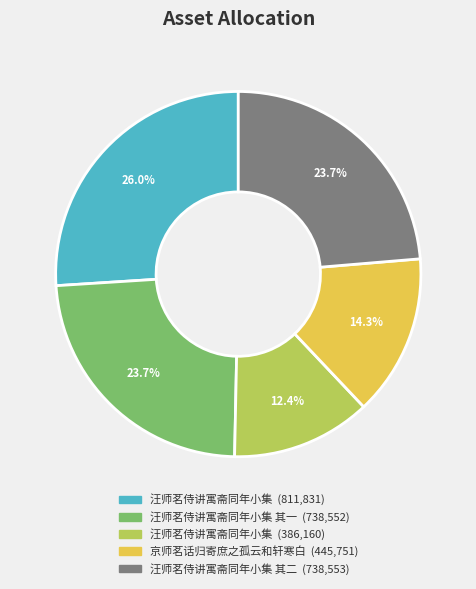

Is there any slice that represents more than half of the pie?

No